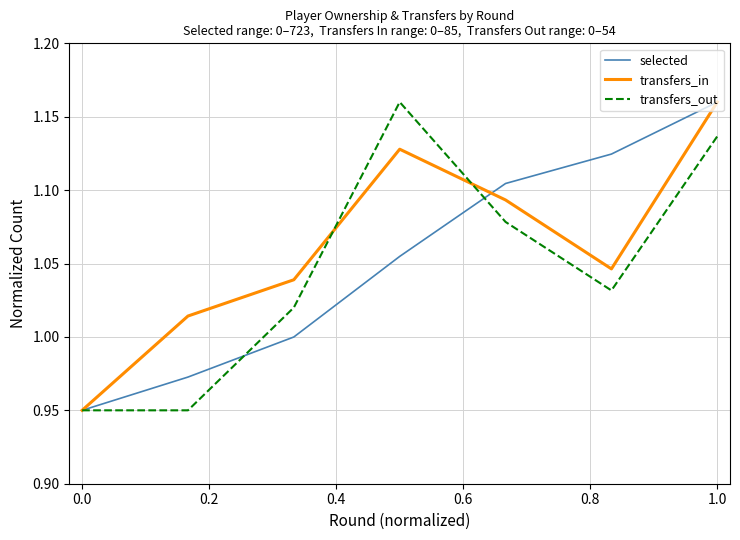

What are all the series names shown in the legend?

selected, transfers_in, transfers_out